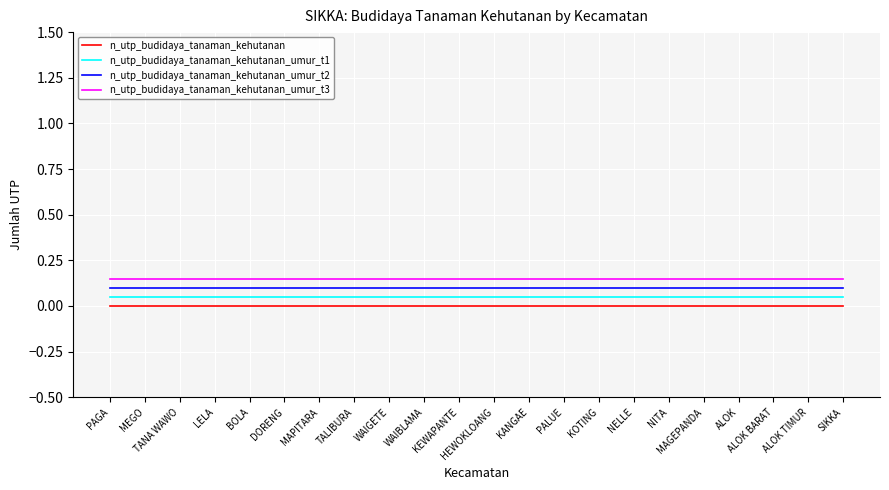

True or false: n_utp_budidaya_tanaman_kehutanan and n_utp_budidaya_tanaman_kehutanan_umur_t2 intersect in this chart.

False